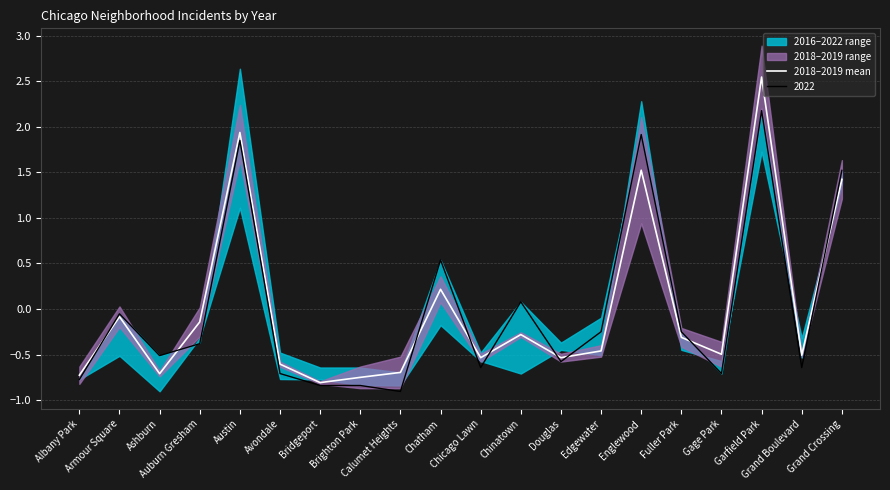

List the labels in order of value, smallest first.

Bridgeport, Brighton Park, Albany Park, Ashburn, Calumet Heights, Avondale, Chicago Lawn, Douglas, Grand Boulevard, Gage Park, Edgewater, Fuller Park, Chinatown, Auburn Gresham, Armour Square, Chatham, Grand Crossing, Englewood, Austin, Garfield Park